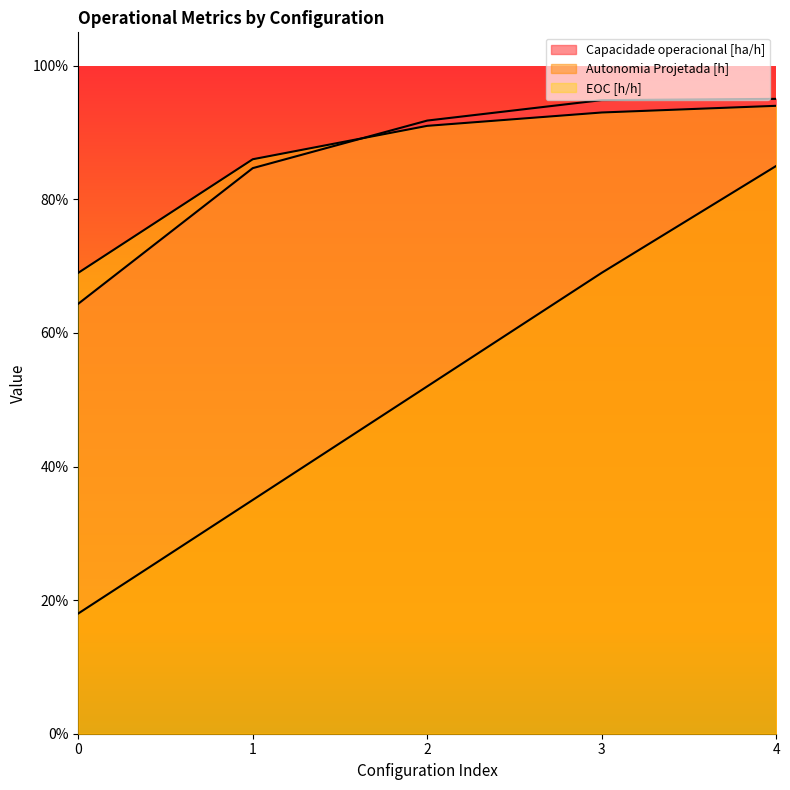

At how many categories does at least one series exceed 0?

5